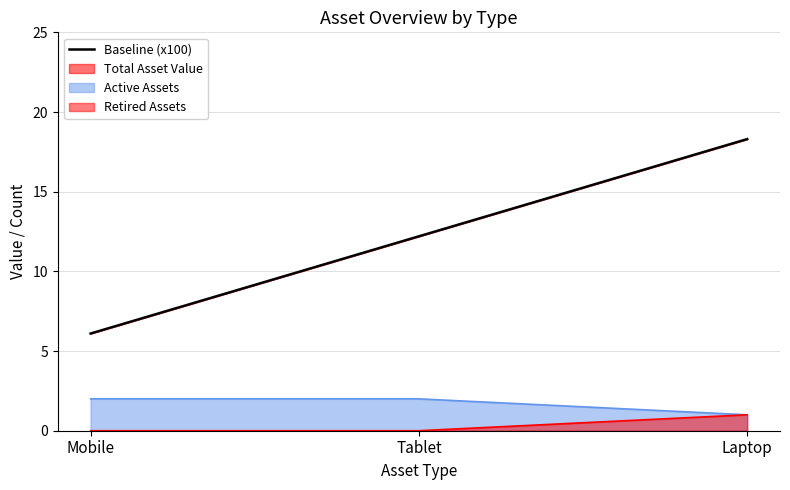

At which category does the chart reach its minimum across all series?

Mobile